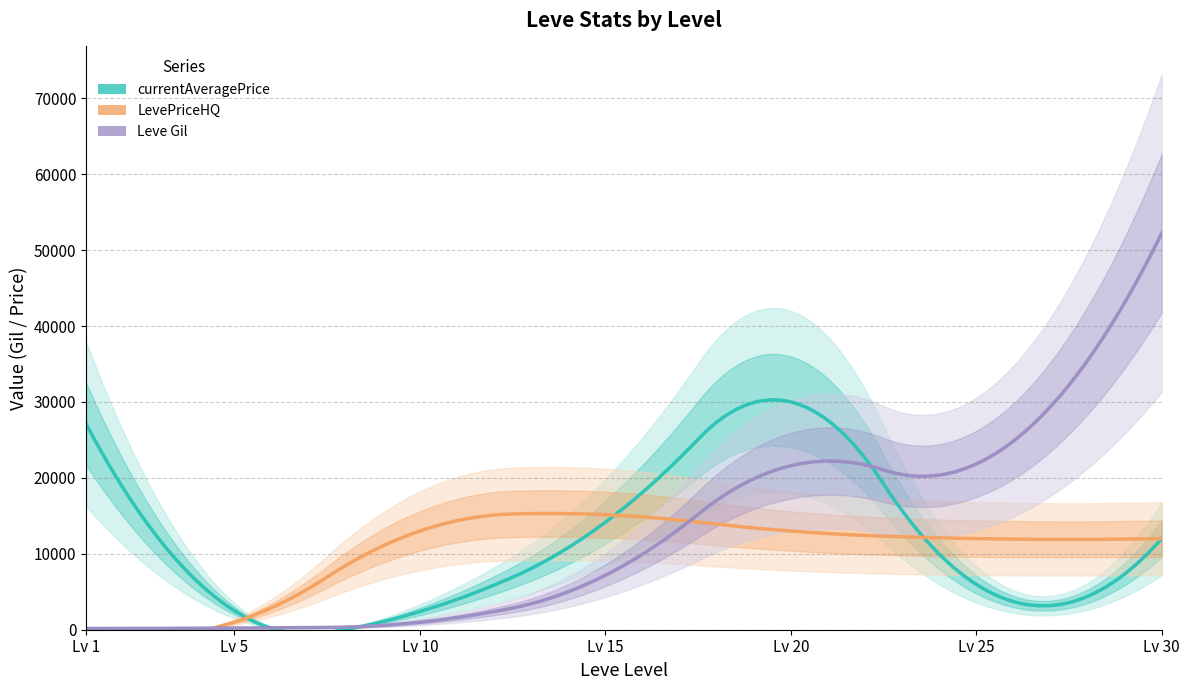

What is the maximum value shown in the chart?

52220.0